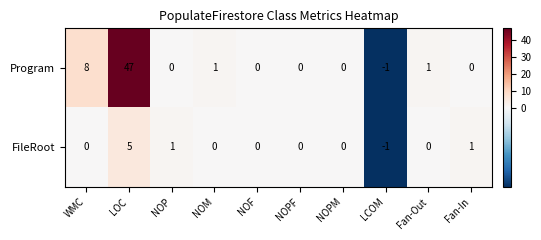

What is the difference between the highest and lowest values at WMC?

8